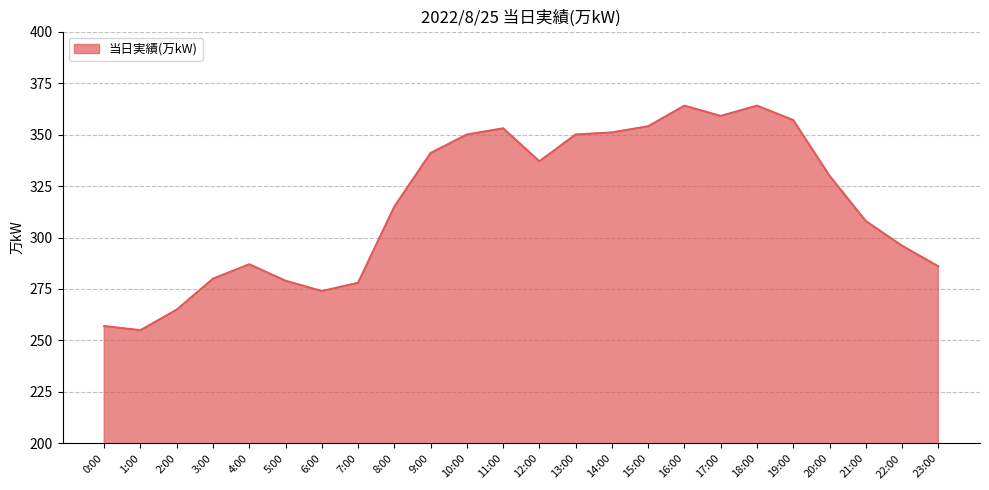

Approximately how many times larger is the value at 6:00 compared to 5:00?

1.0